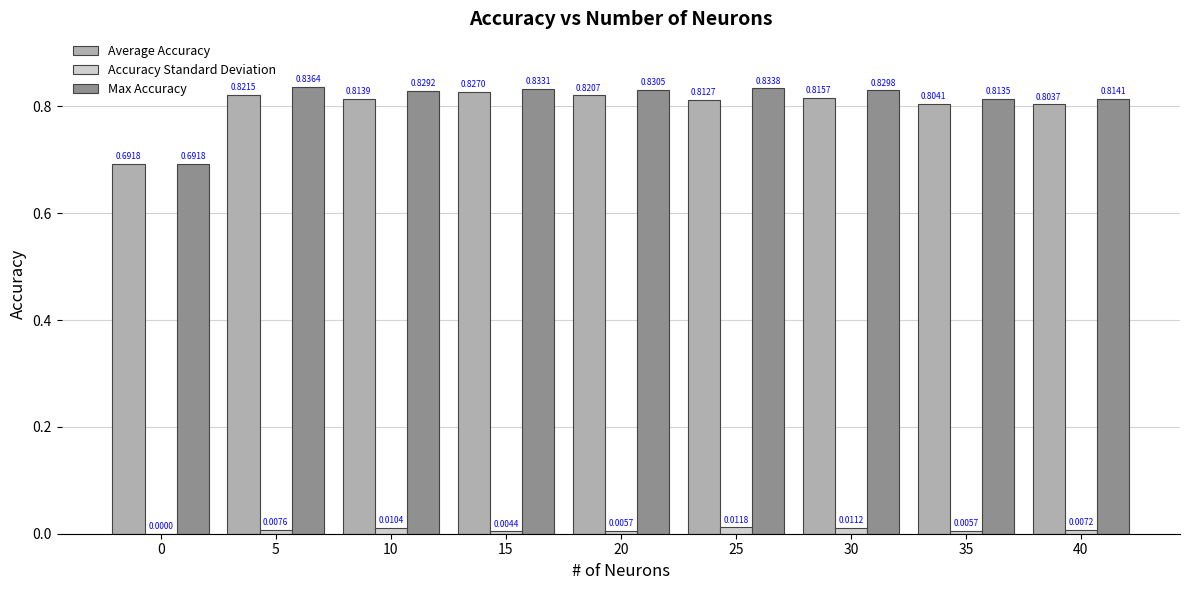

What is the sum of all Accuracy Standard Deviation values?

0.1